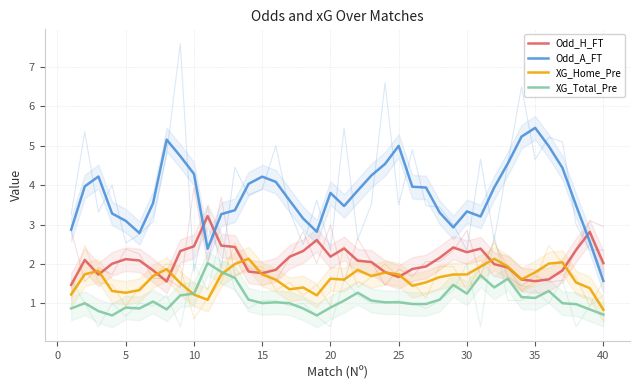

In XG_Home_Pre, how many points are higher than both neighbors (excluding endpoints)?

9